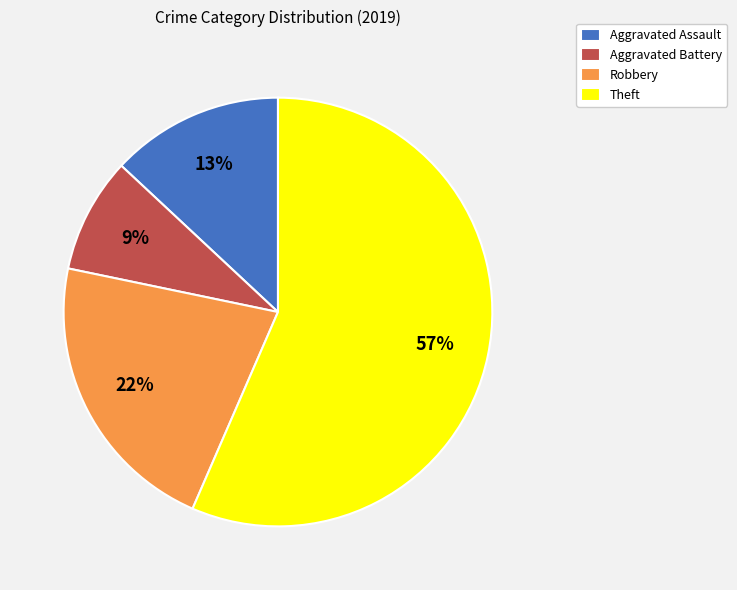

Does Aggravated Battery account for over 50% of the chart?

No